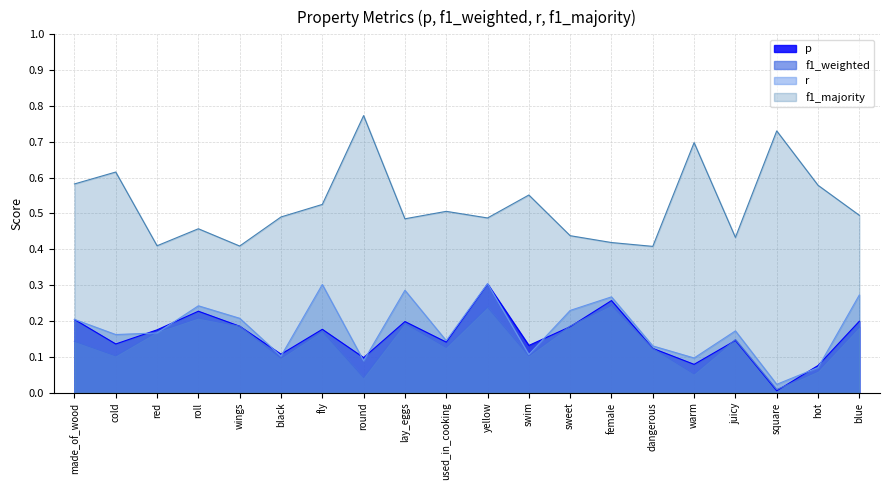

Reading right to left, transcribe all the data shown in this chart.

p: 0.2	0.1	0.0	0.1	0.1	0.1	0.3	0.2	0.1	0.3	0.1	0.2	0.1	0.2	0.1	0.2	0.2	0.2	0.1	0.2
f1_weighted: 0.2	0.1	0.0	0.1	0.1	0.1	0.2	0.2	0.1	0.2	0.1	0.2	0.0	0.2	0.1	0.2	0.2	0.2	0.1	0.1
r: 0.3	0.1	0.0	0.2	0.1	0.1	0.3	0.2	0.1	0.3	0.1	0.3	0.1	0.3	0.1	0.2	0.2	0.2	0.2	0.2
f1_majority: 0.5	0.6	0.7	0.4	0.7	0.4	0.4	0.4	0.6	0.5	0.5	0.5	0.8	0.5	0.5	0.4	0.5	0.4	0.6	0.6